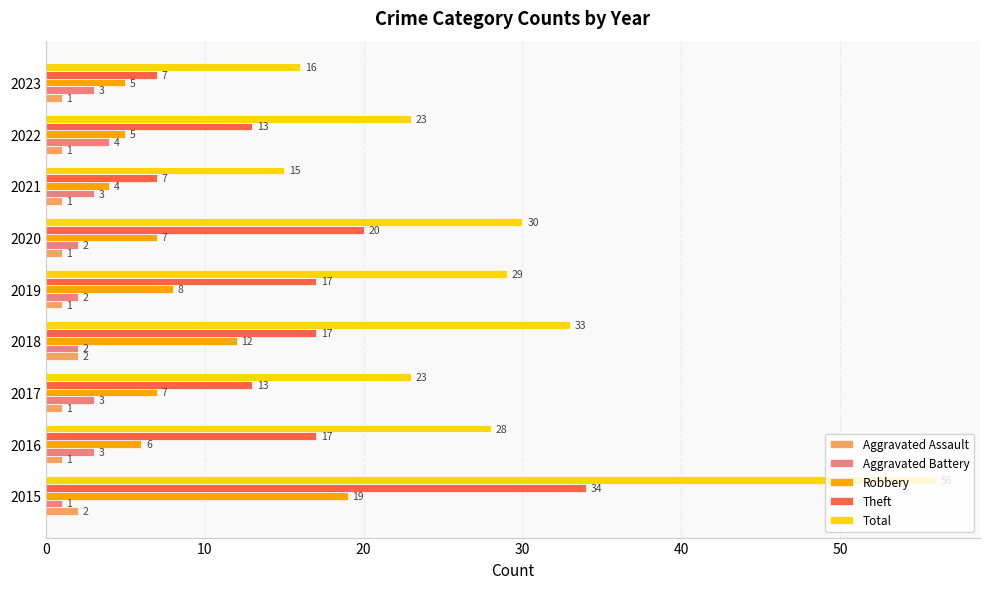

Which series has the largest range (max minus min)?

Total